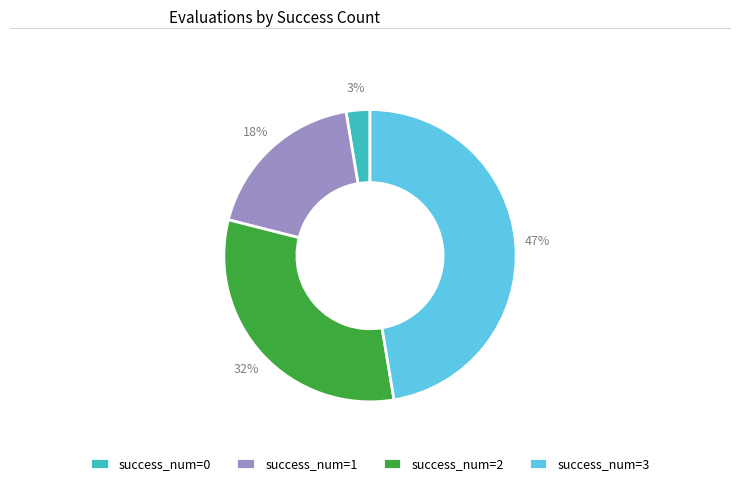

Combined, do success_num=0 and success_num=2 account for over 50%?

No